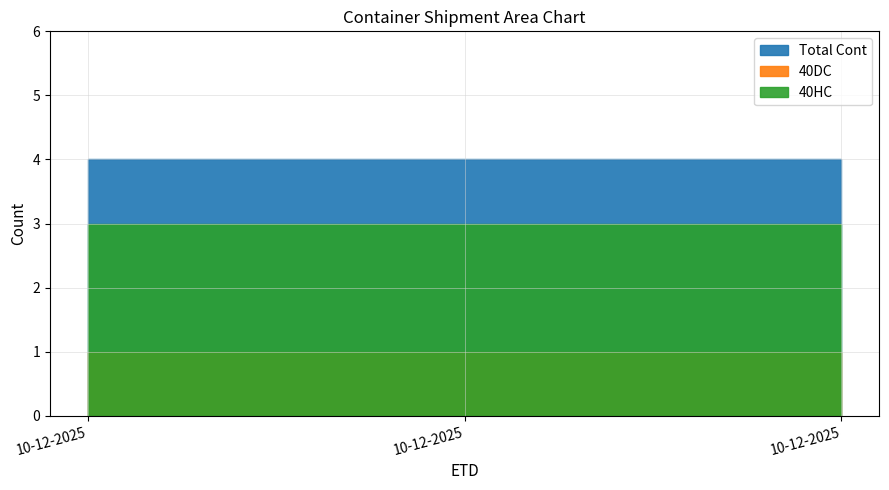

At how many categories does at least one series exceed 3?

3